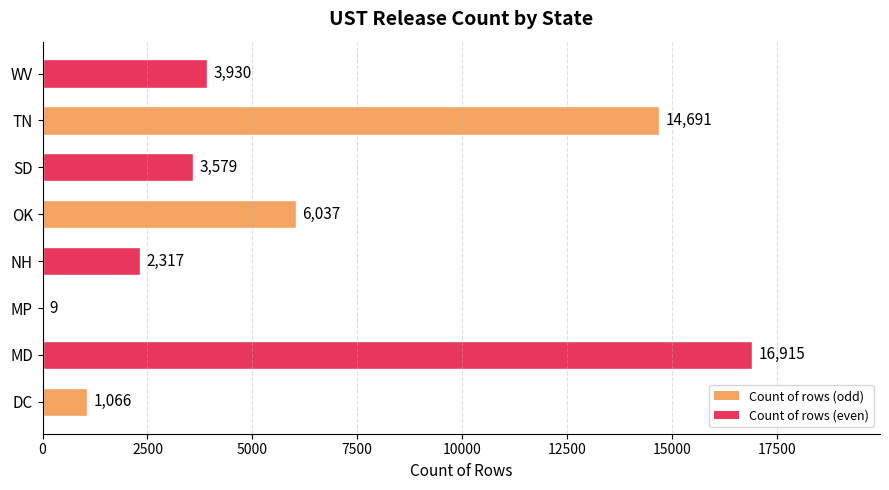

Reading bottom to top, list all the values displayed in this chart.

DC=1066	MD=16915	MP=9	NH=2317	OK=6037	SD=3579	TN=14691	WV=3930